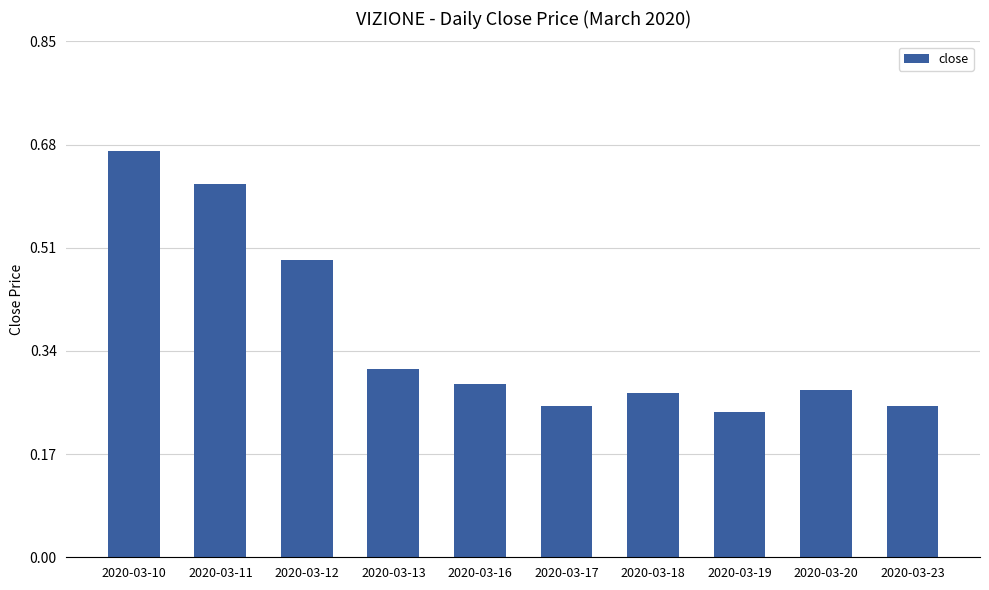

Count the values in the range 0 to 1.

10